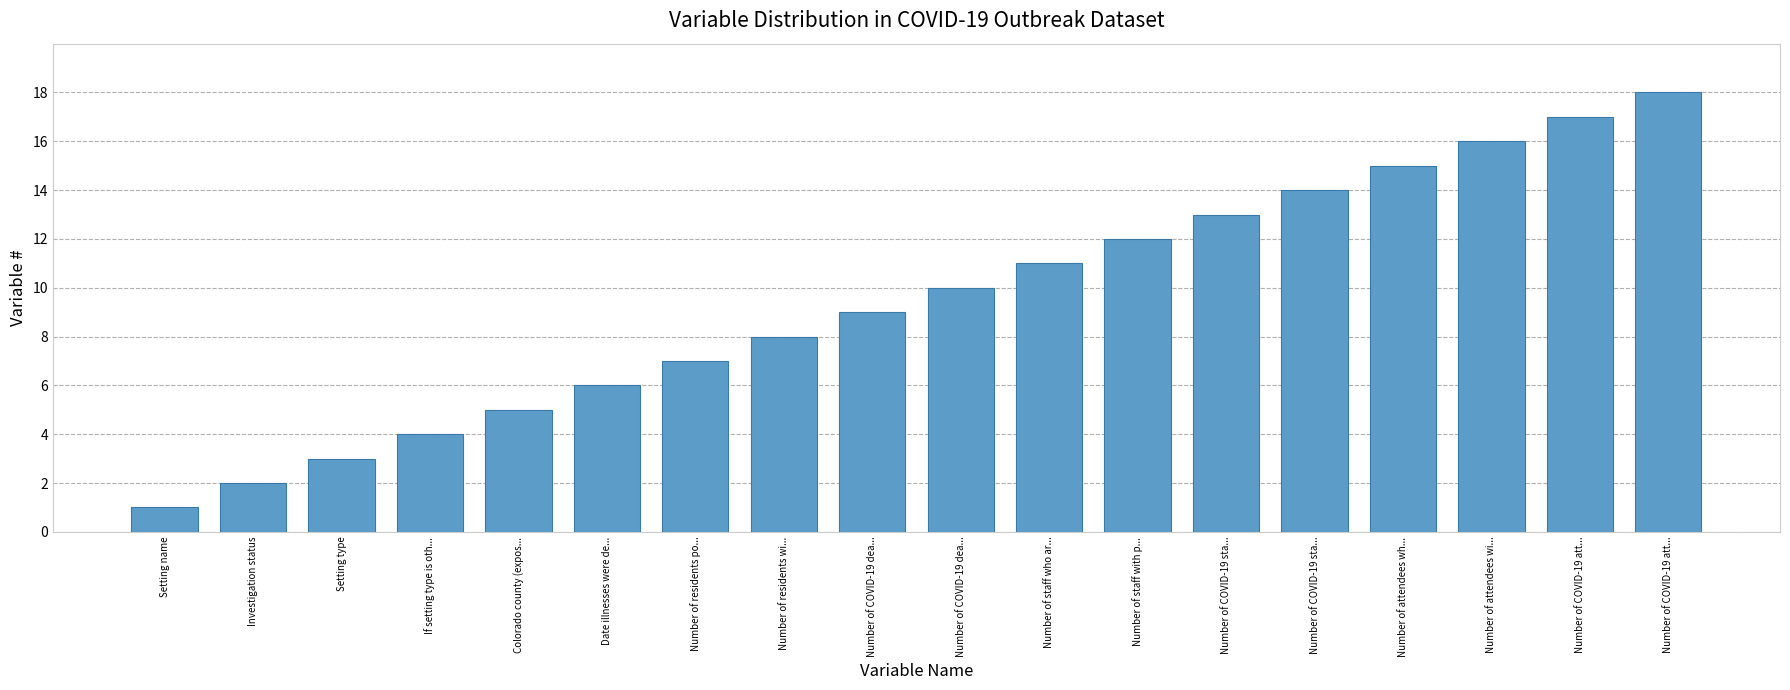

How many bars are there in total?

18